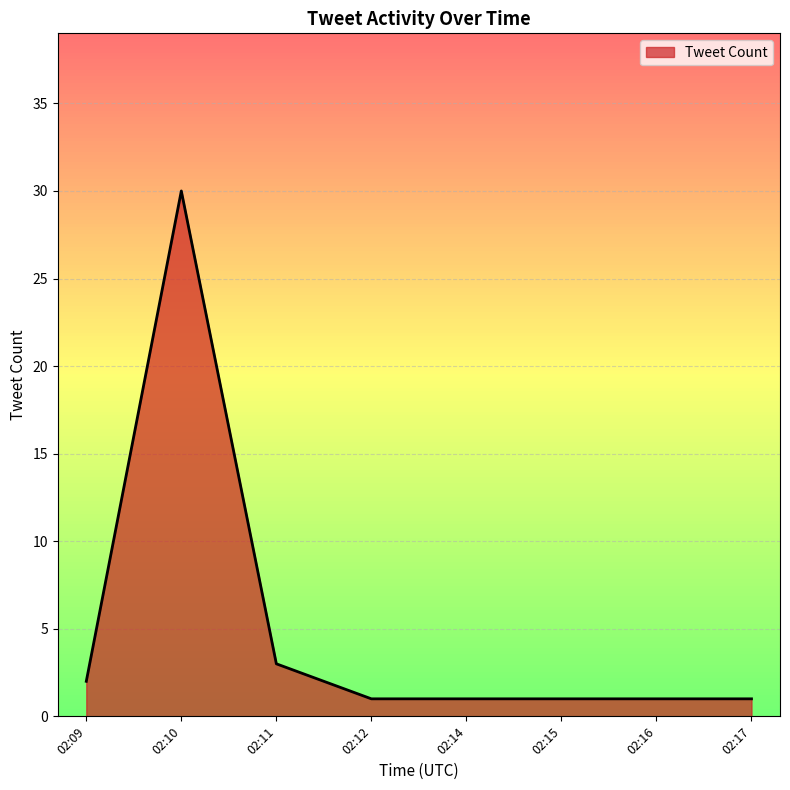

What is the average value?

5